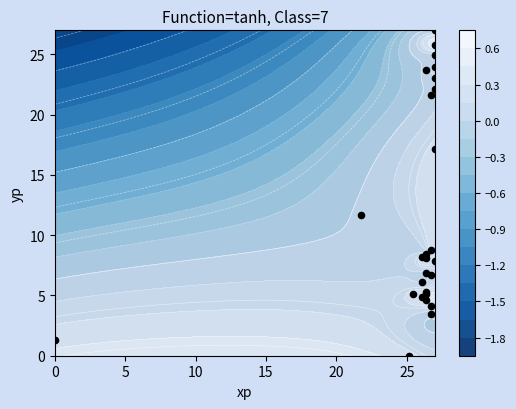

What is the difference between the maximum and minimum values?

27.0